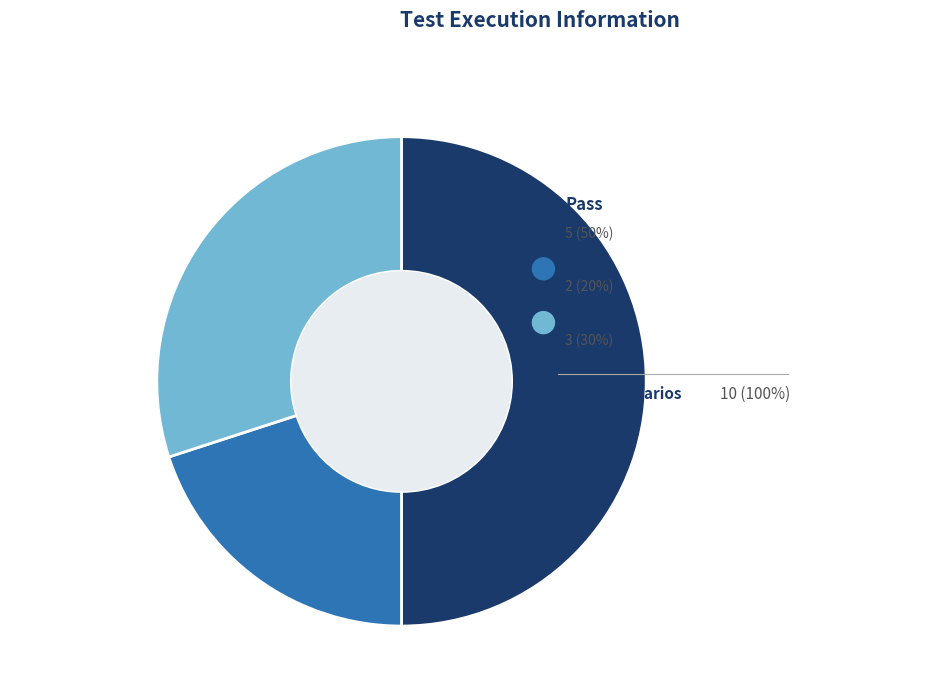

What is the smallest slice in the pie chart?

Fail